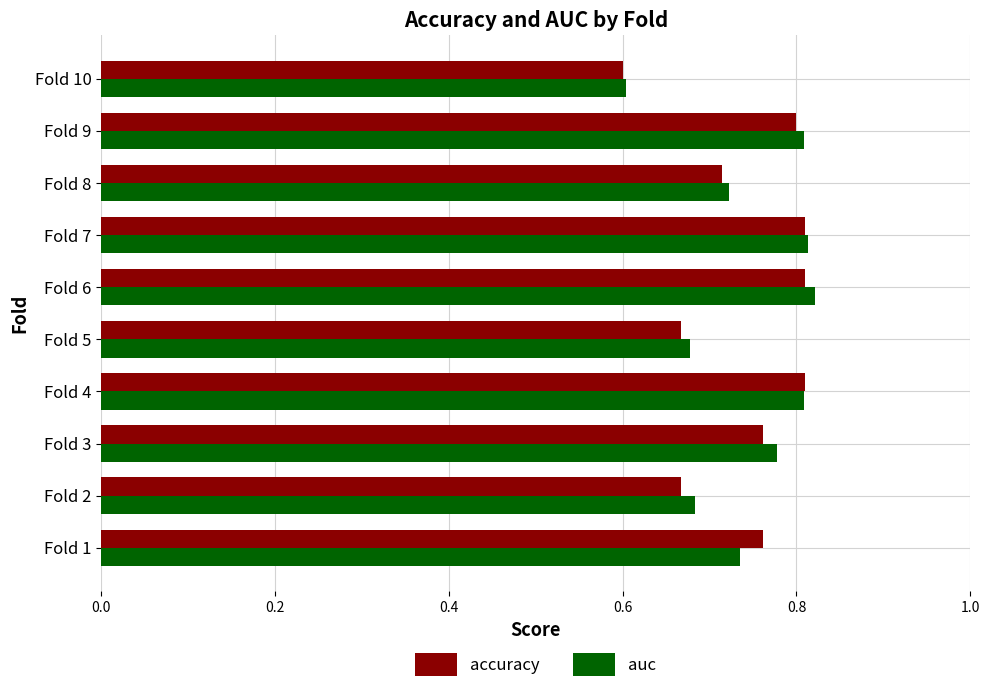

Which category has the lowest value across all series?

Fold 10